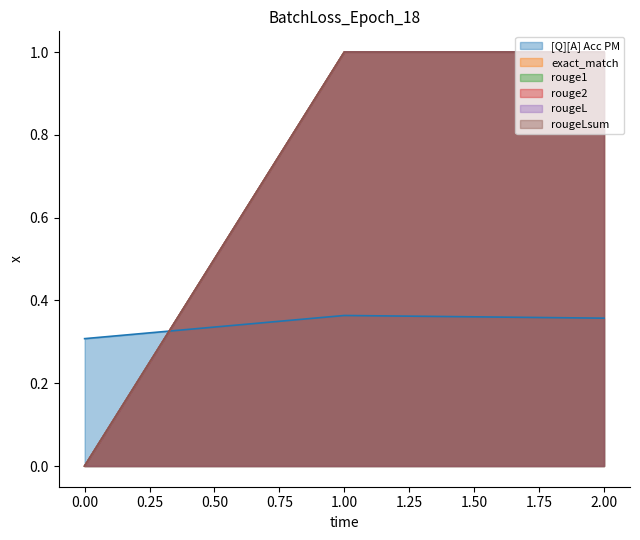

Reading left to right, extract all data points from this chart.

[Q][A] Acc PM: 0.3	0.4	0.4
exact_match: 0.0	1.0	1.0
rouge1: 0.0	1.0	1.0
rouge2: 0.0	1.0	1.0
rougeL: 0.0	1.0	1.0
rougeLsum: 0.0	1.0	1.0